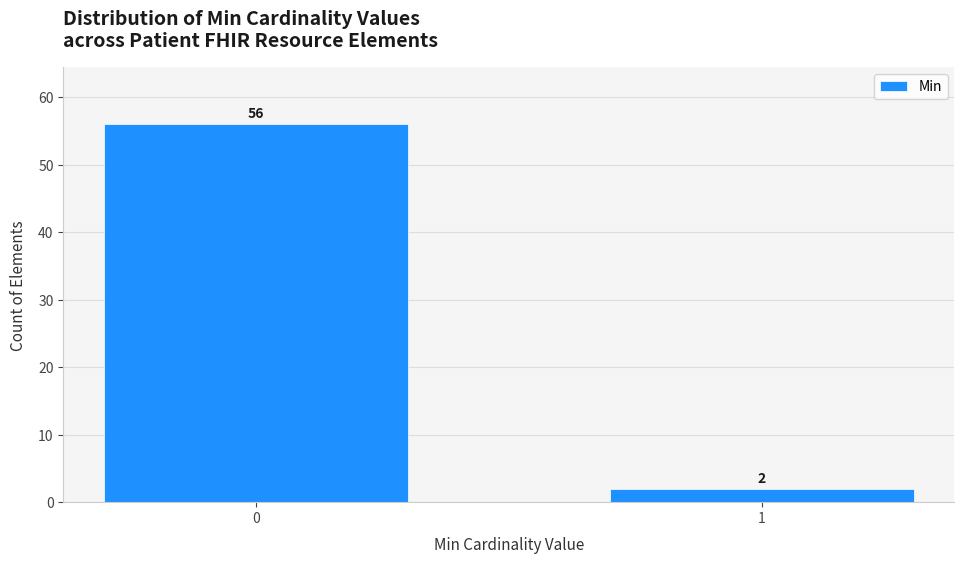

Reading left to right, list all the values displayed in this chart.

56	2